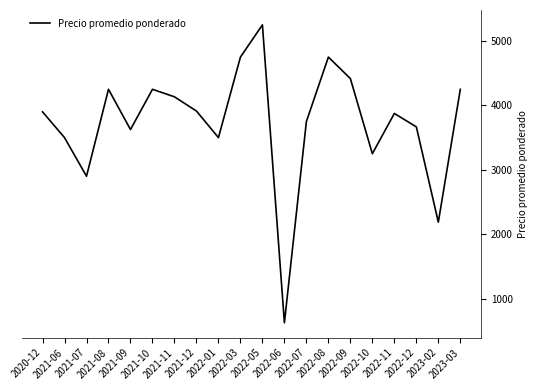

What is the difference between the values at 2022-09 and 2021-12?

504.2